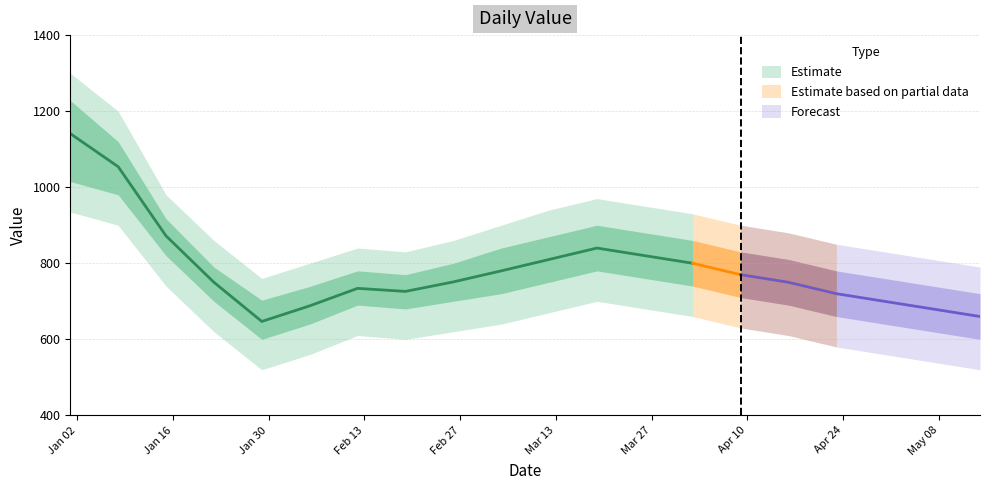

The value series shows 680 at 2023-05-07. True or false?

True